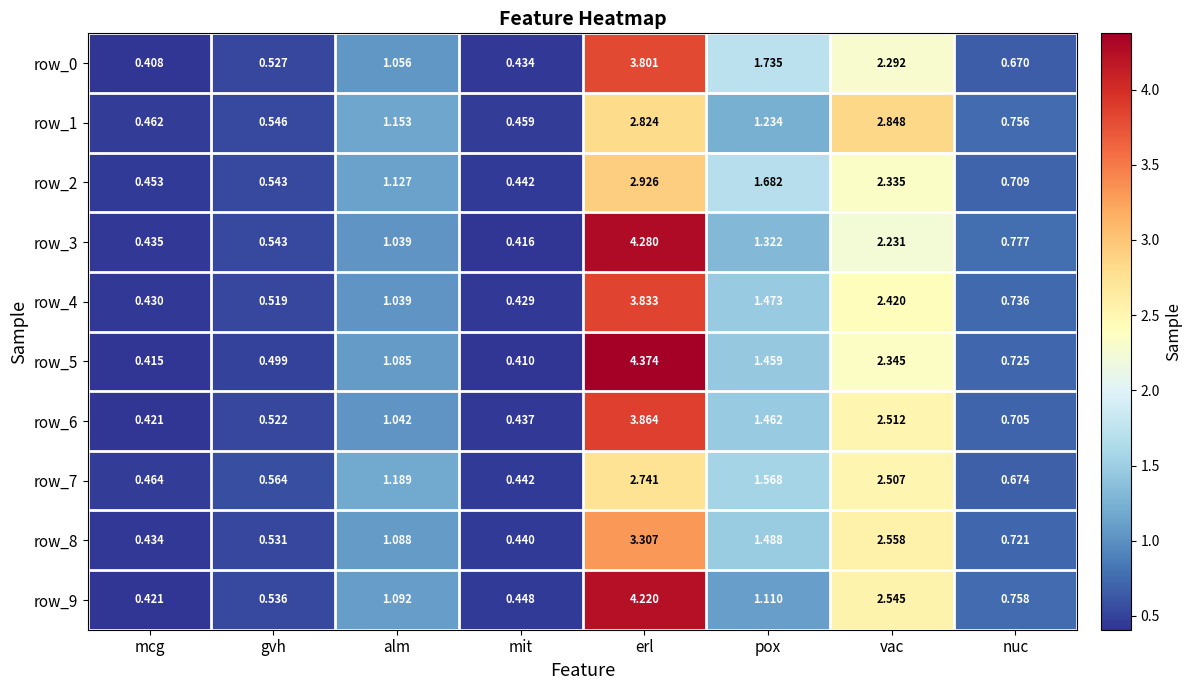

At which label is row_7 closest to 1?

alm